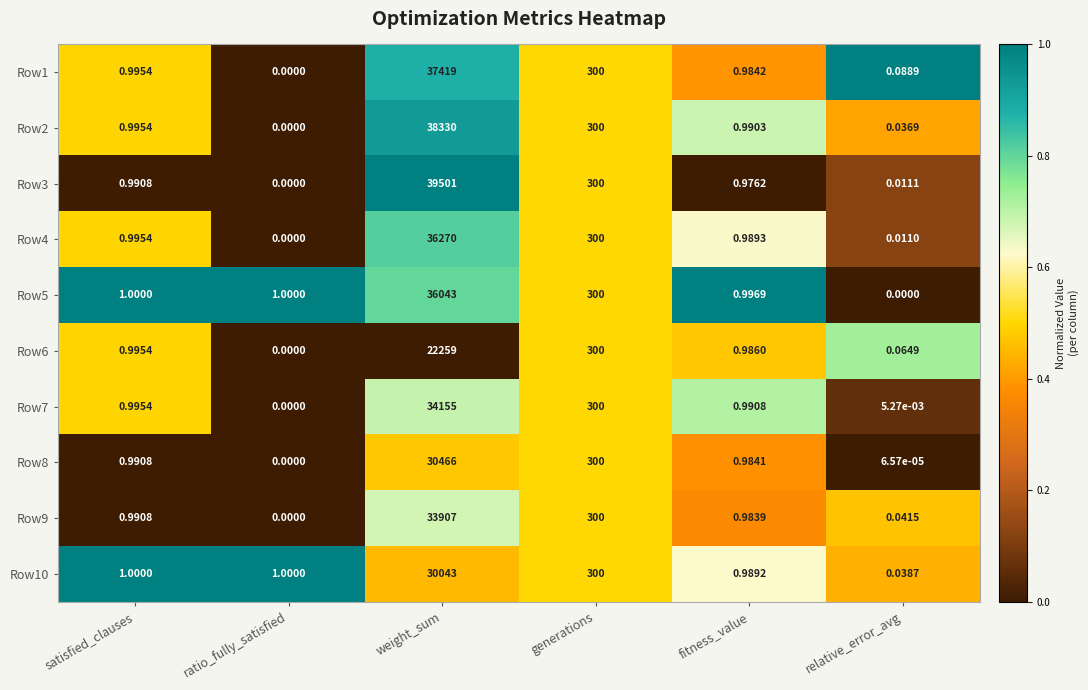

At which category does the chart reach its peak across all series?

weight_sum